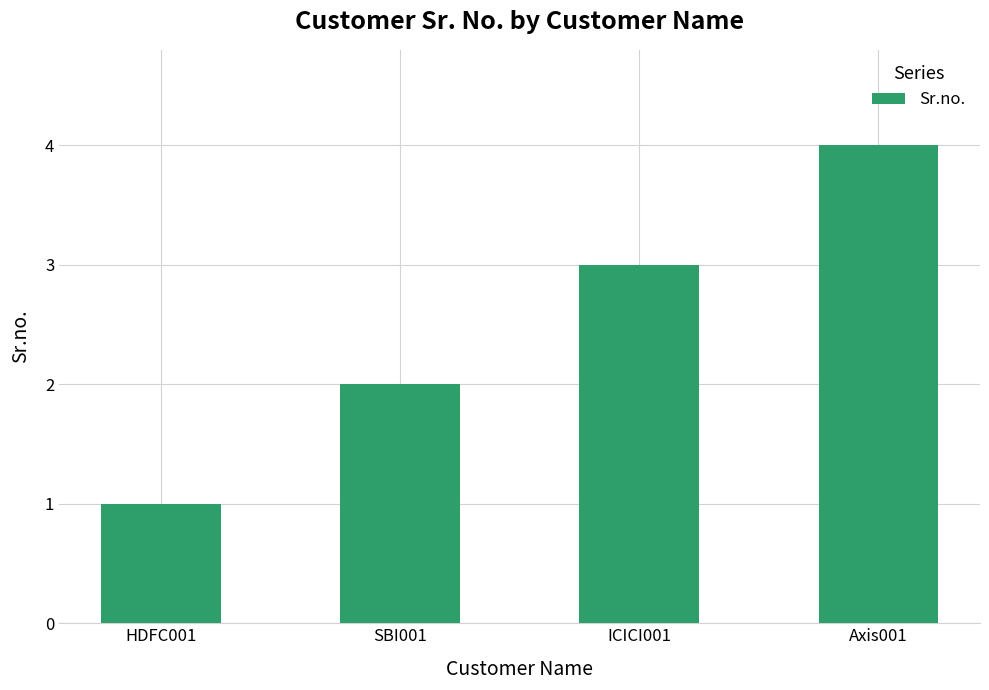

Approximately how many times larger is the value at SBI001 compared to ICICI001?

0.7